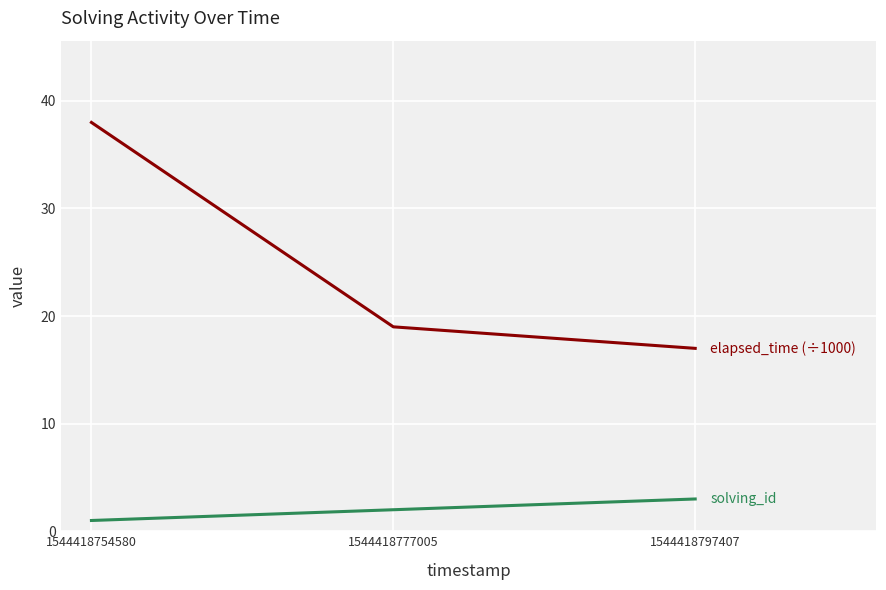

Reading right to left, transcribe all the data shown in this chart.

solving_id: 3	2	1
elapsed_time (÷1000): 17	19	38